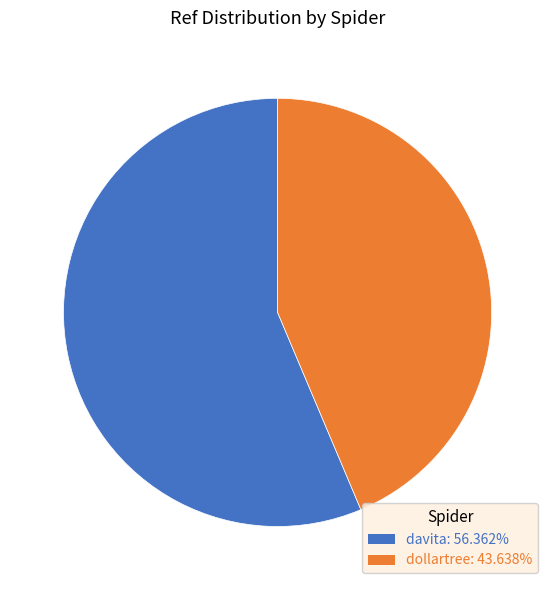

Does any single category account for the majority?

Yes